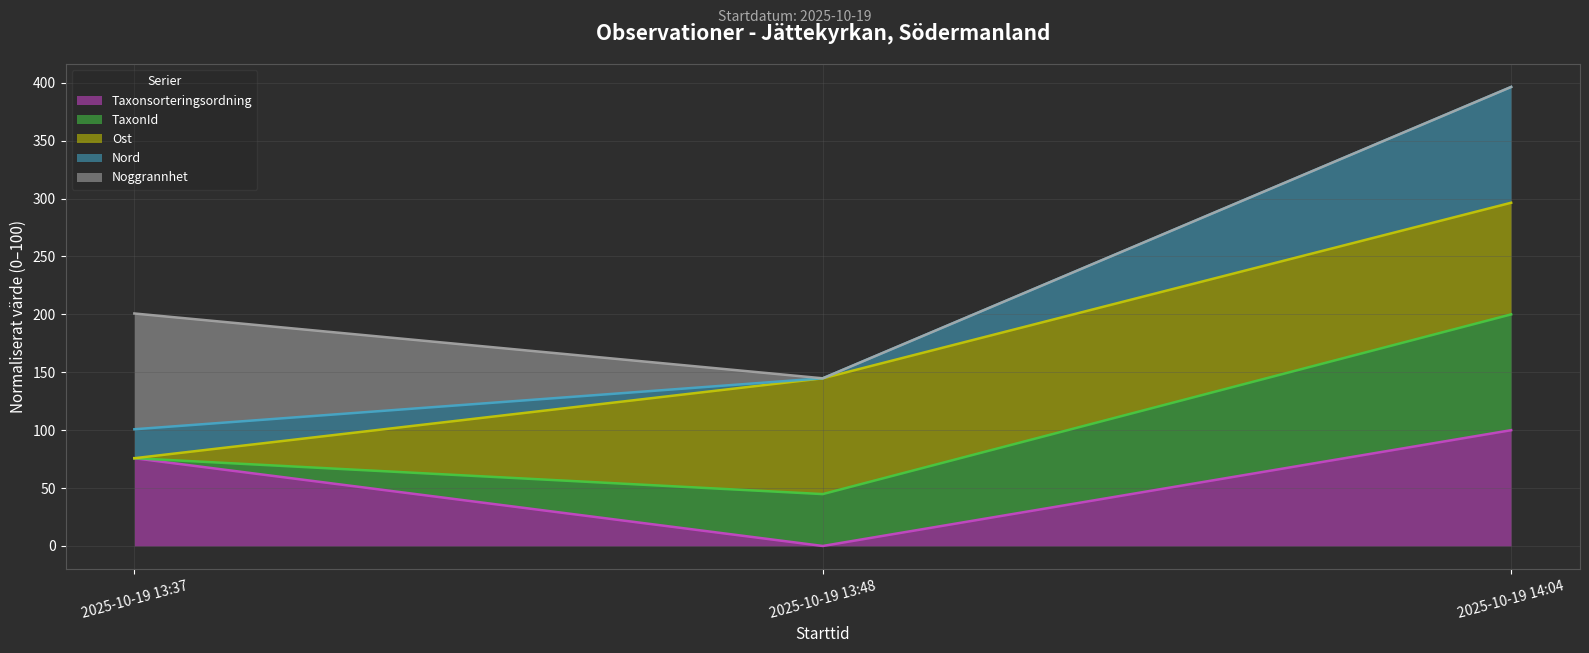

At which label is Taxonsorteringsordning closest to 50?

2025-10-19 13:37